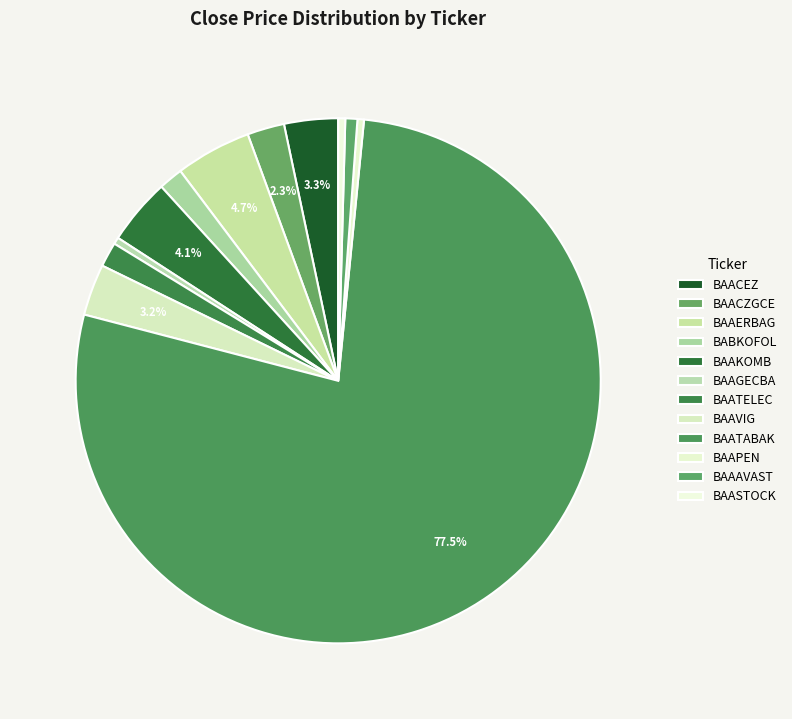

Is there any slice that represents more than half of the pie?

Yes